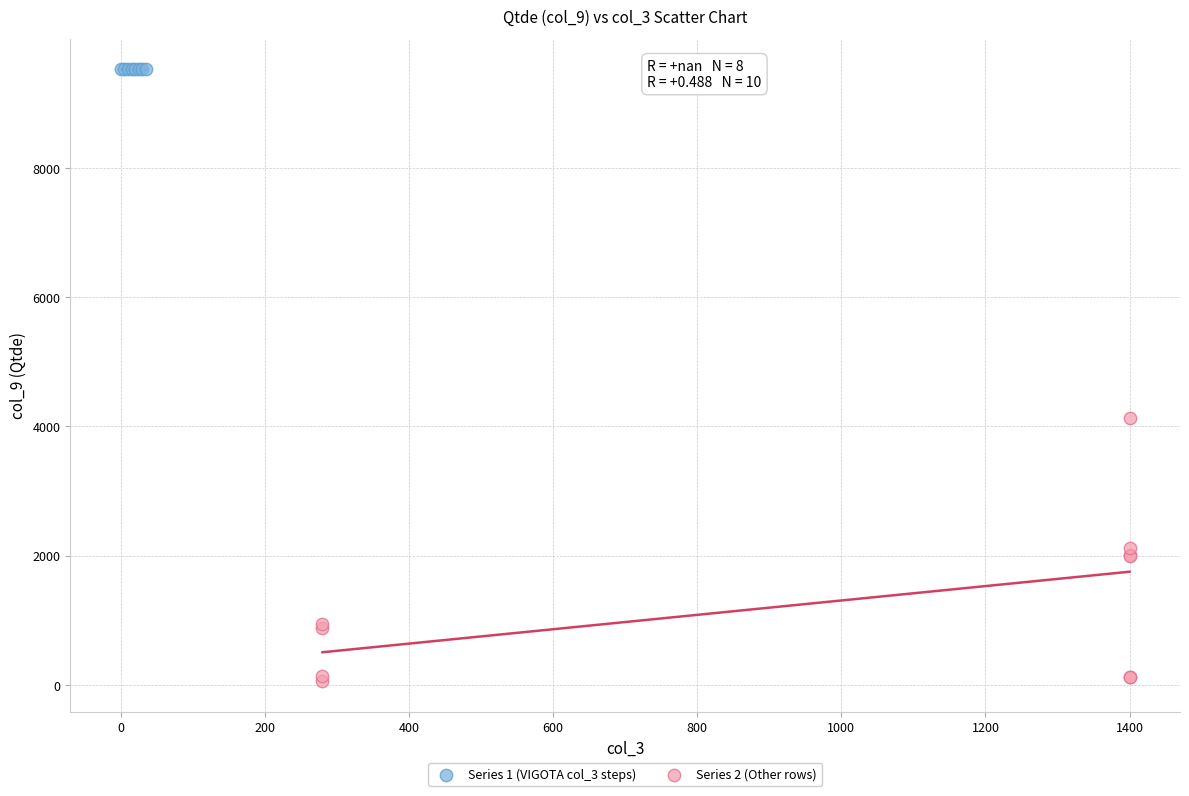

Which series contains the lowest Y value?

Series 2 (Other rows)